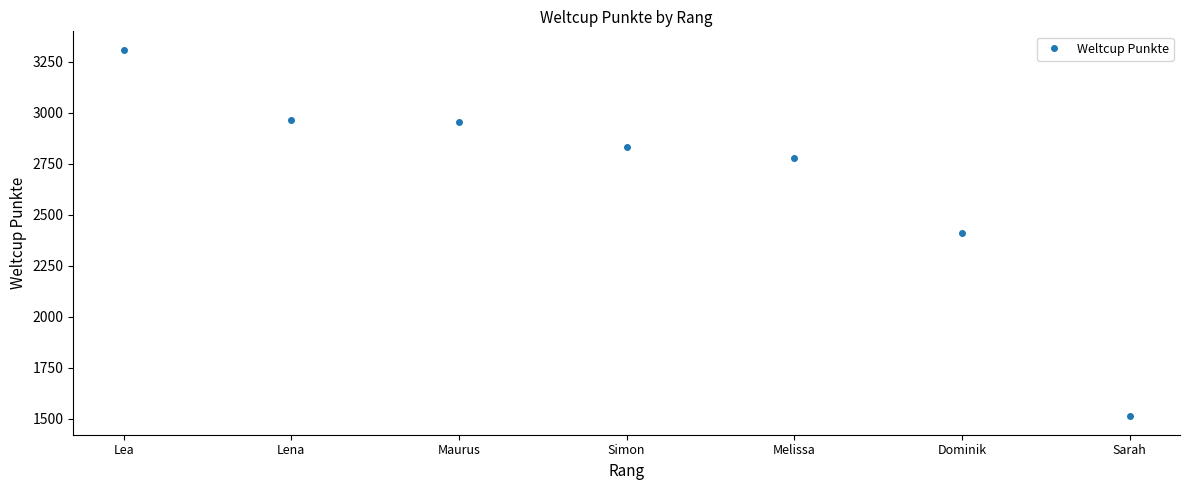

At which category does the chart reach its minimum across all series?

Sarah